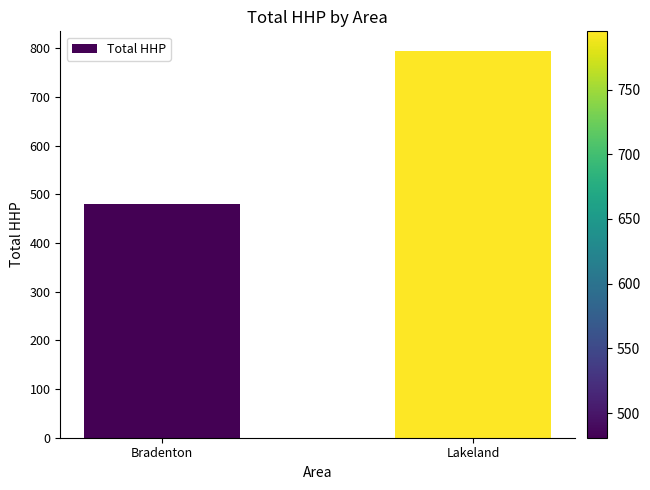

What is the minimum value shown in the chart?

481